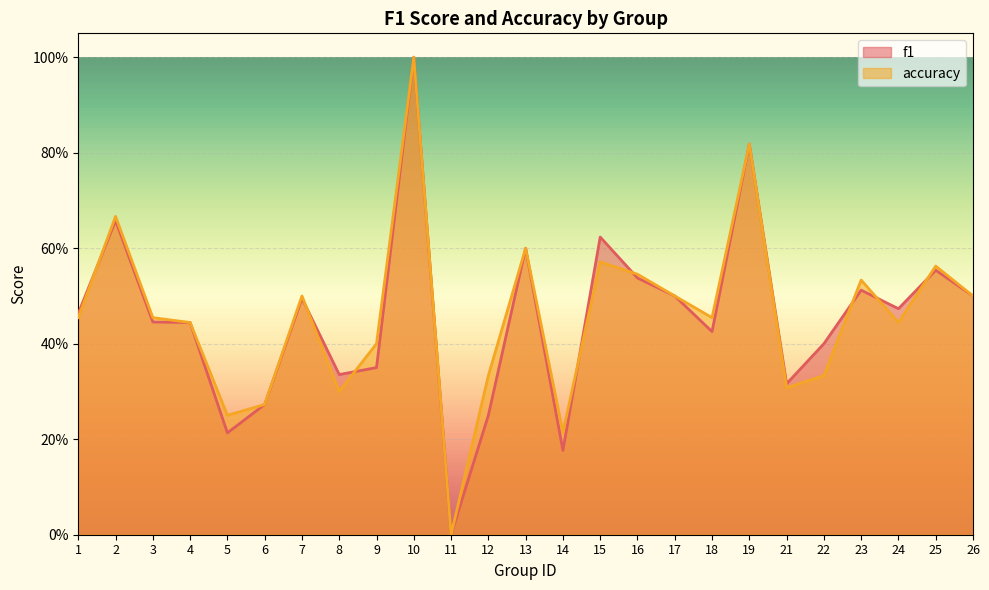

In accuracy, how many points are lower than both neighbors (excluding endpoints)?

7